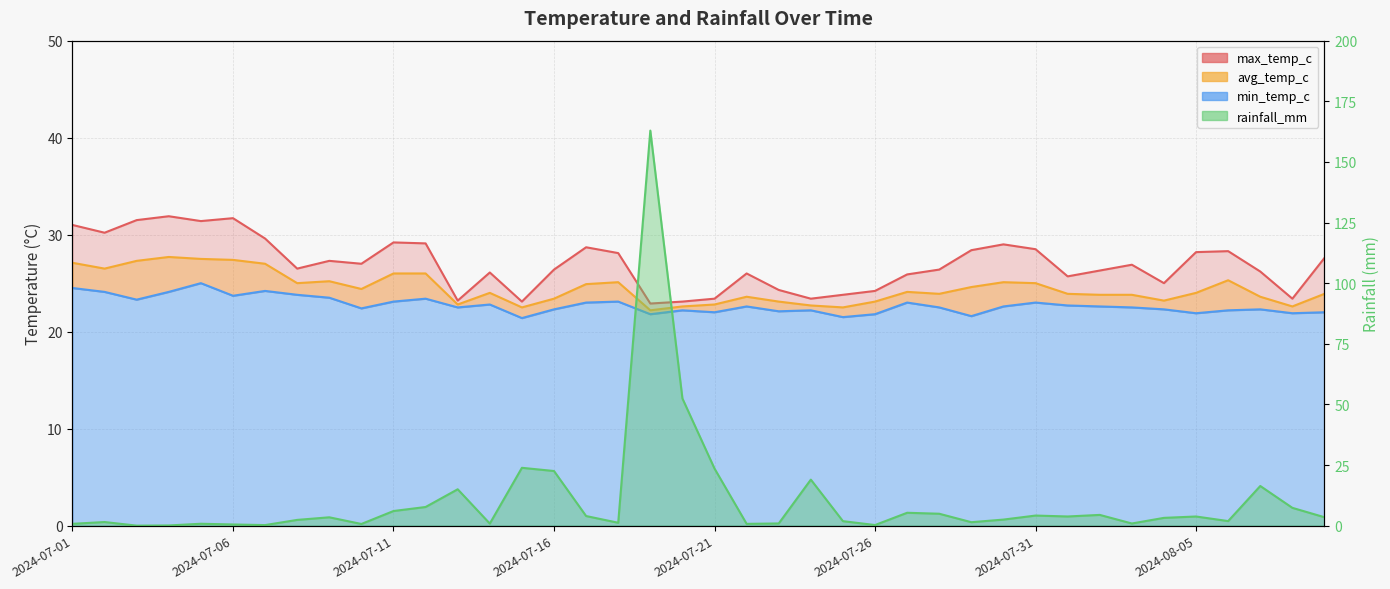

How many lines are shown in the chart?

4